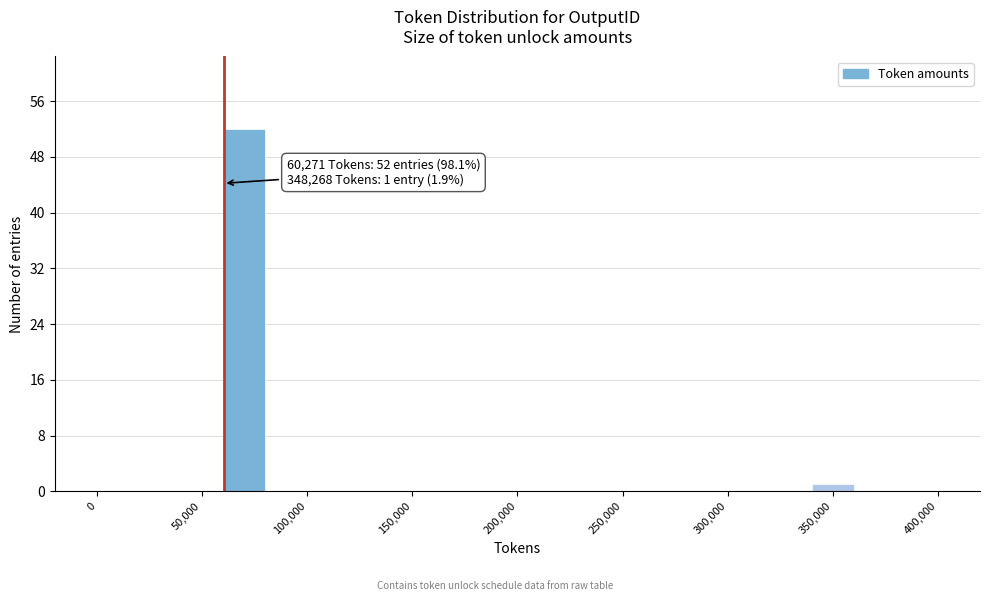

Over which range of the x-axis is the bar tallest?

60000 to 80000